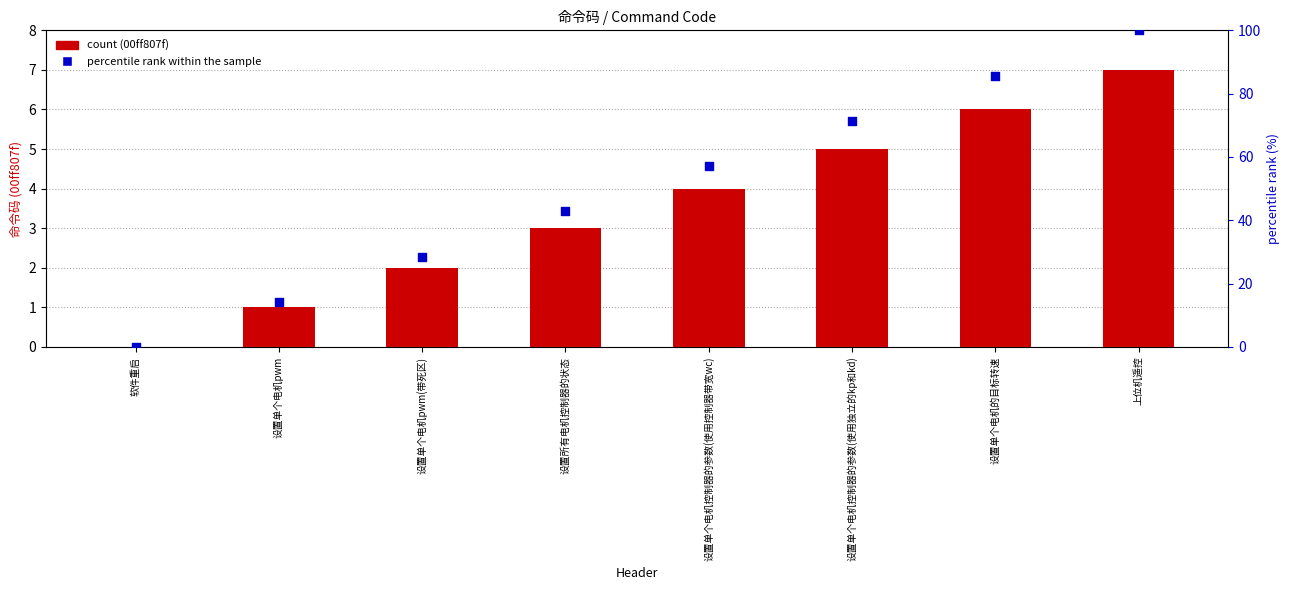

At how many categories does at least one series exceed 27?

6